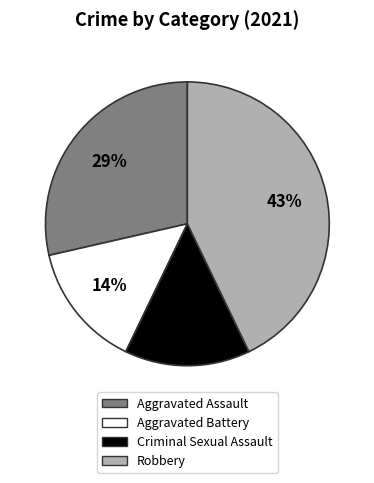

The Aggravated Assault slice represents 22% of the pie. True or false?

False